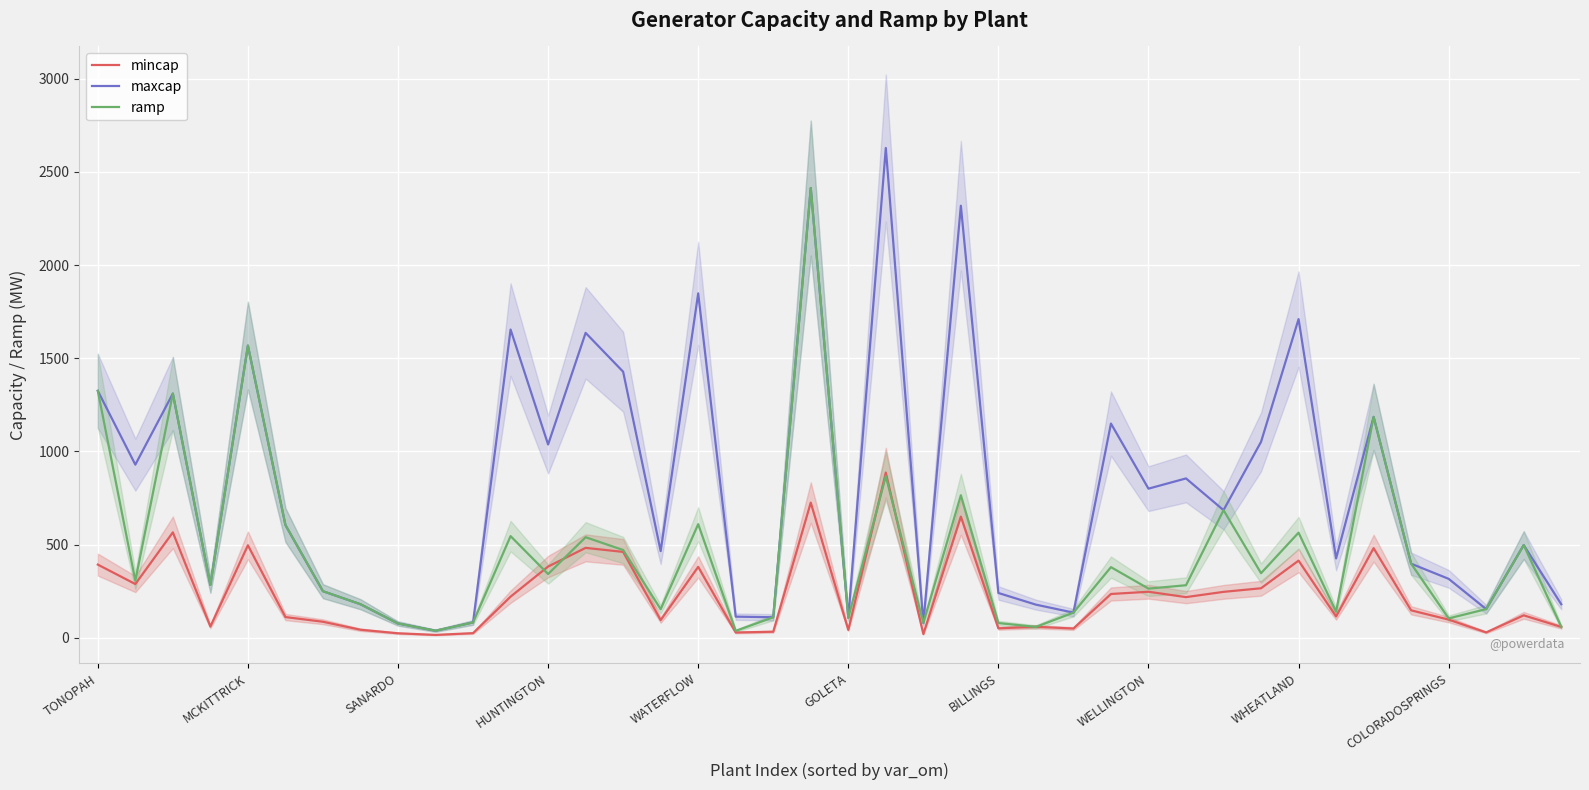

How many lines are shown in the chart?

3